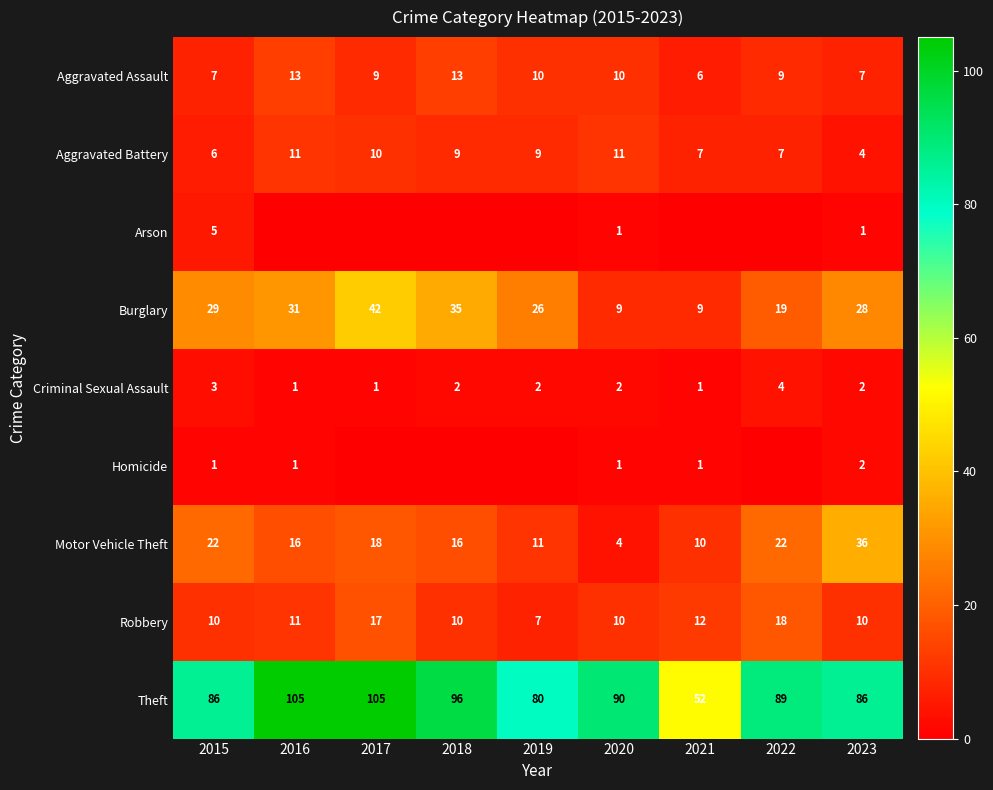

Which series has the largest total across all categories?

Theft